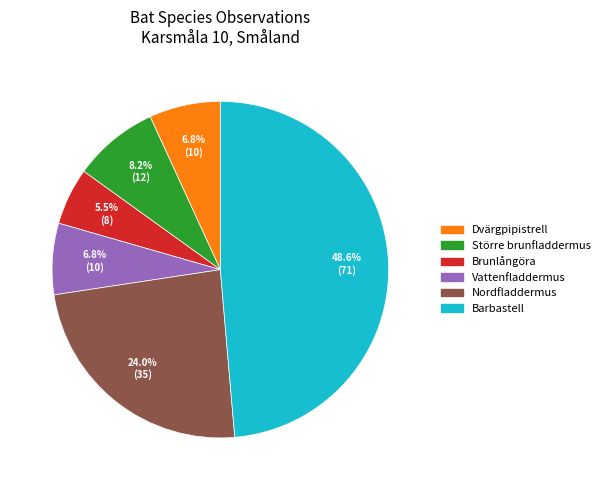

To the nearest percent, what is the combined percentage of Nordfladdermus and Vattenfladdermus?

31%